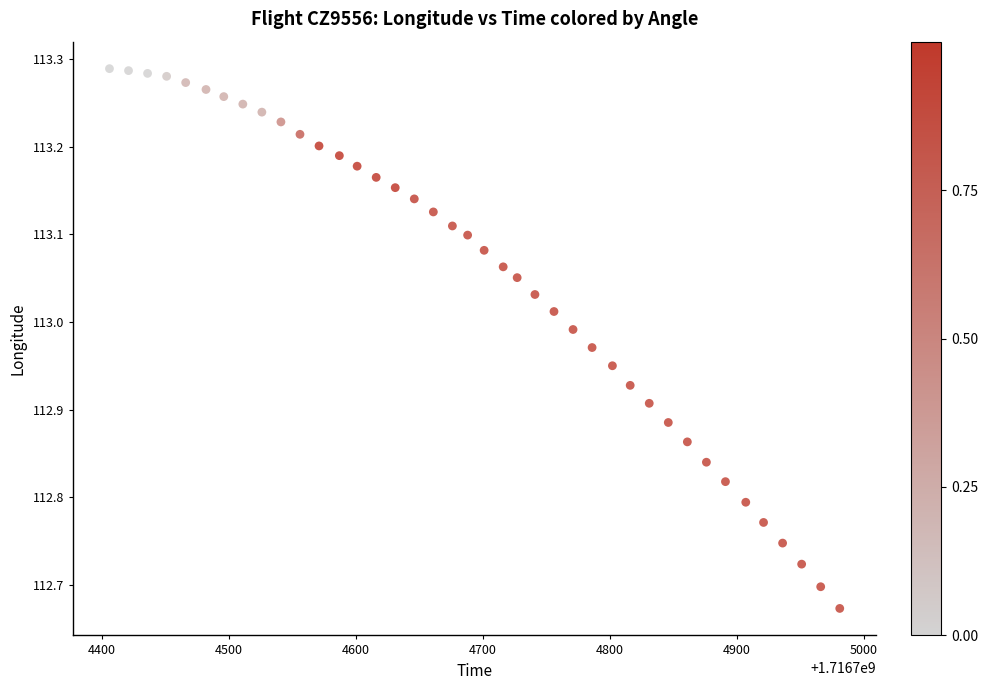

What is the range of X values (max minus min)?

575.0